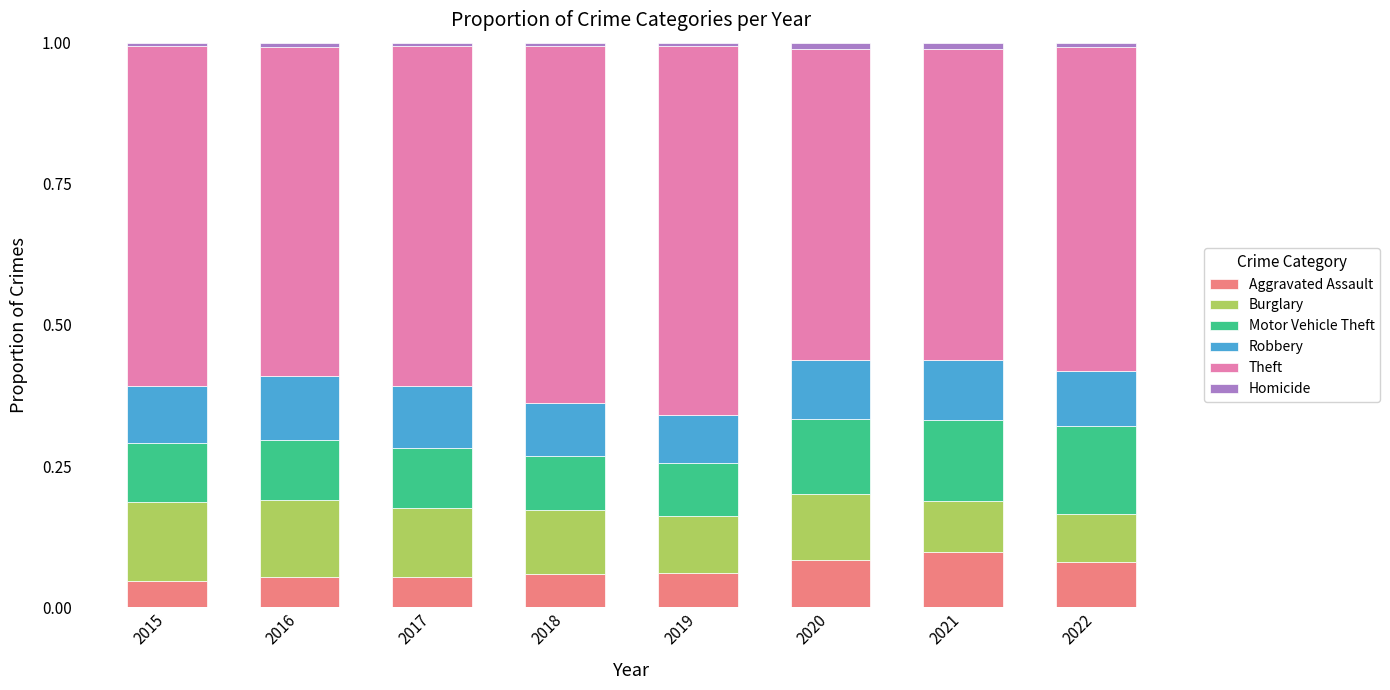

The value of Aggravated Assault at 2019 is 0.1. True or false?

True